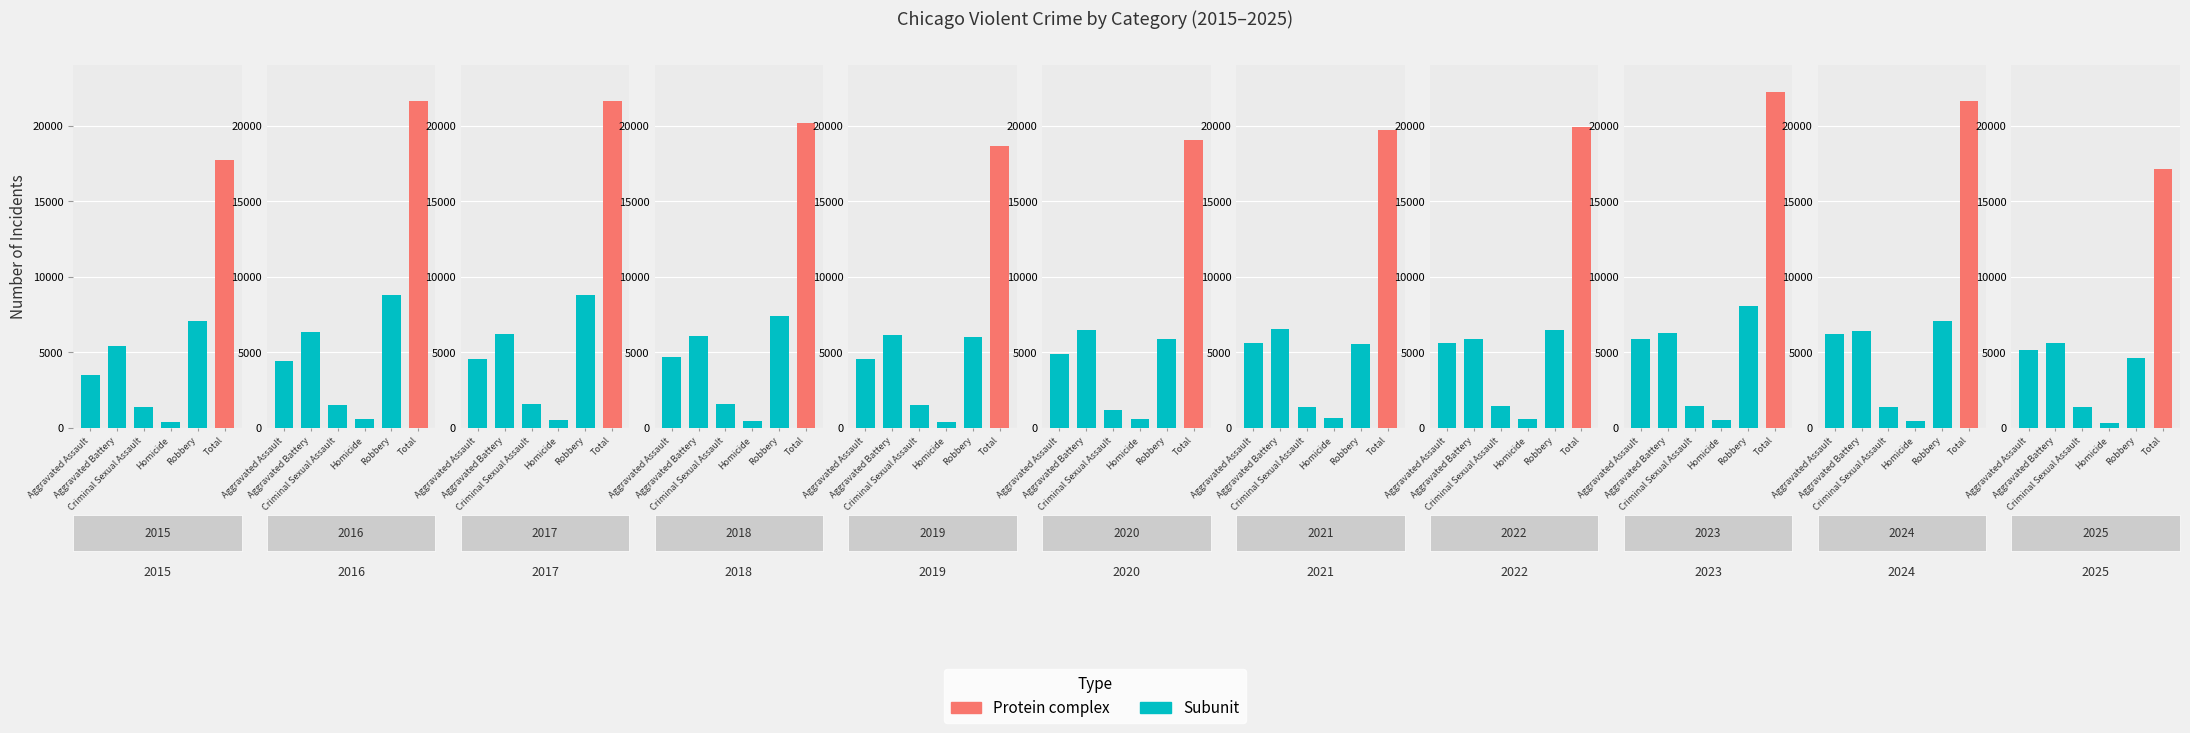

Read the Criminal Sexual Assault value at 2019, to the nearest 10.

1530